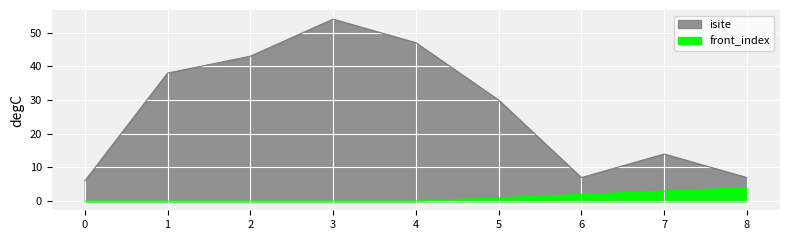

At which label does isite reach its peak?

3